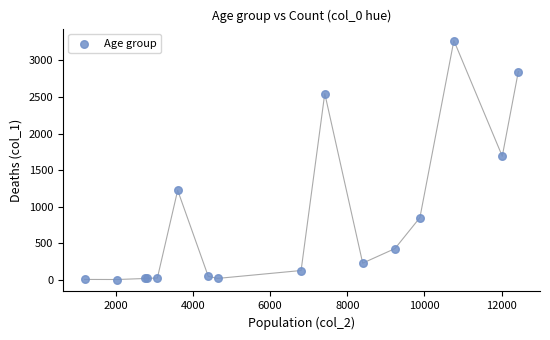

What Y value in the scatter plot is closest to 1638?

1690